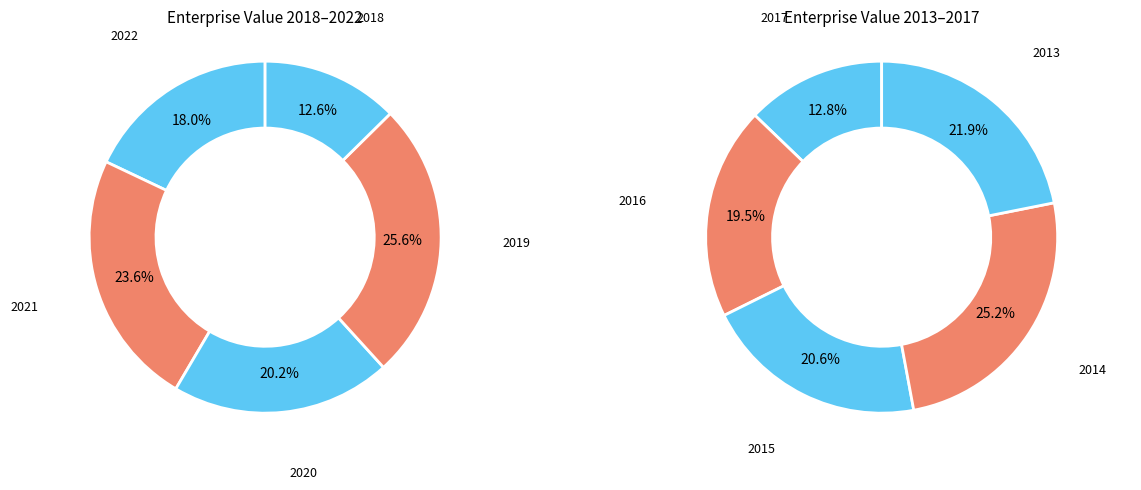

Is there any slice that represents more than half of the pie?

No